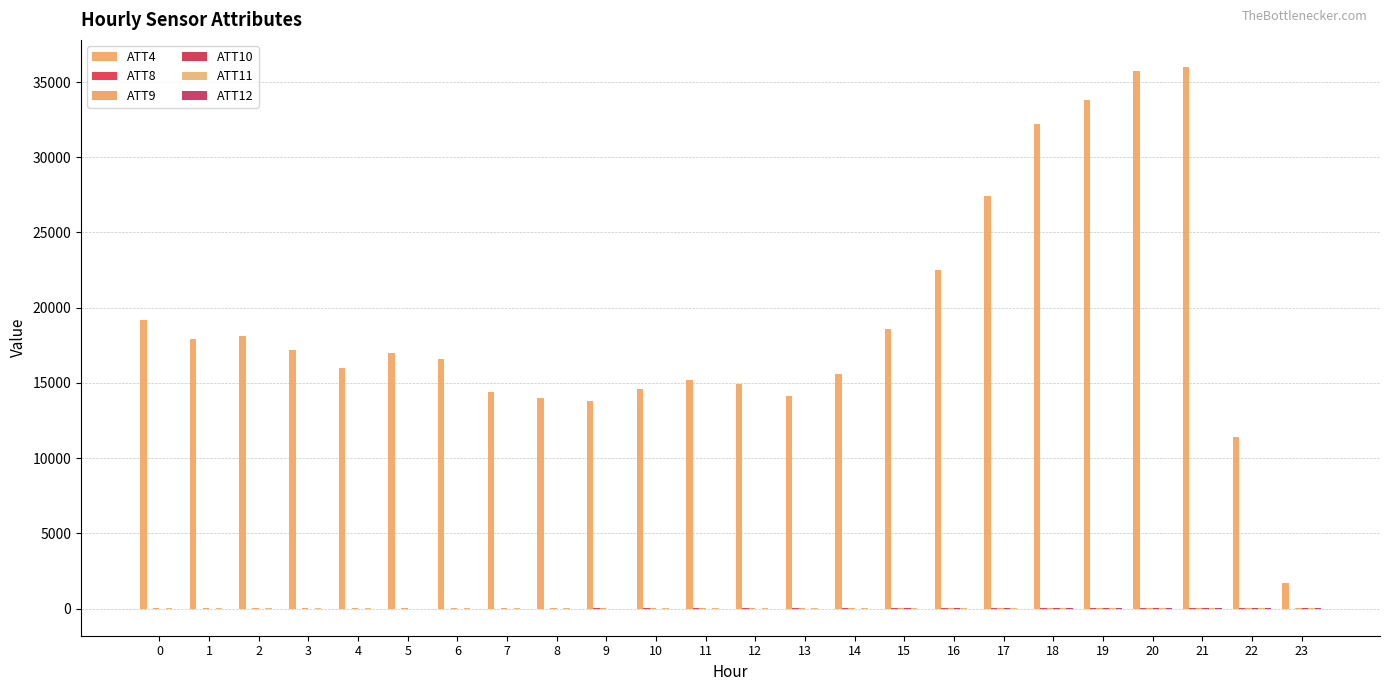

Reading right to left, what are all the values shown in this chart?

ATT4: 23=1700.0	22=11400.0	21=36000.0	20=35700.0	19=33800.0	18=32200.0	17=27400.0	16=22500.0	15=18600.0	14=15600.0	13=14100.0	12=14900.0	11=15200.0	10=14600.0	9=13800.0	8=14000.0	7=14400.0	6=16600.0	5=17000.0	4=16000.0	3=17200.0	2=18100.0	1=17900.0	0=19200.0
ATT8: 23=3.8	22=7.1	21=4.6	20=5.3	19=5.3	18=5.4	17=6.0	16=6.3	15=7.6	14=8.9	13=9.4	12=9.2	11=7.2	10=7.3	9=4.8	8=3.8	7=1.3	6=1.0	5=3.8	4=3.2	3=1.6	2=0.7	1=0.7	0=3.3
ATT9: 23=12.0	22=12.6	21=13.6	20=12.8	19=10.9	18=10.6	17=11.4	16=9.7	15=8.7	14=9.3	13=8.4	12=8.1	11=7.7	10=5.8	9=5.4	8=7.4	7=7.6	6=6.3	5=4.6	4=6.1	3=8.2	2=9.5	1=12.4	0=12.1
ATT10: 23=13.7	22=12.8	21=12.9	20=11.4	19=10.7	18=9.9	17=8.5	16=7.6	15=5.7	14=2.6	13=-0.1	12=-1.9	11=-3.8	10=-5.1	9=-4.7	8=-3.0	7=0.3	6=0.9	5=0.4	4=0.2	3=0.7	2=1.1	1=3.0	0=2.6
ATT11: 23=8.3	22=9.2	21=9.5	20=9.4	19=9.5	18=8.7	17=7.9	16=8.2	15=6.9	14=6.1	13=5.7	12=5.9	11=5.5	10=4.5	9=3.4	8=4.9	7=4.6	6=4.2	5=3.7	4=4.6	3=4.8	2=5.4	1=6.3	0=6.2
ATT12: 23=6.5	22=5.9	21=6.8	20=5.5	19=5.3	18=4.4	17=3.9	16=2.7	15=0.8	14=0.3	13=0.6	12=0.3	11=1.0	10=1.4	9=1.7	8=1.2	7=1.6	6=0.5	5=0.8	4=0.1	3=-0.4	2=0.2	1=1.3	0=-1.1